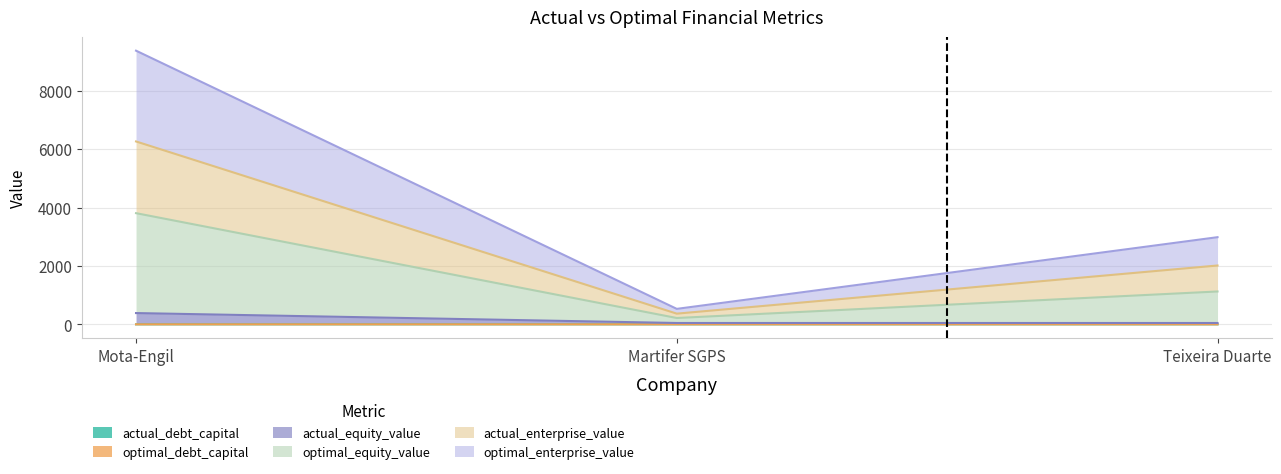

What position from the right is Martifer SGPS?

2